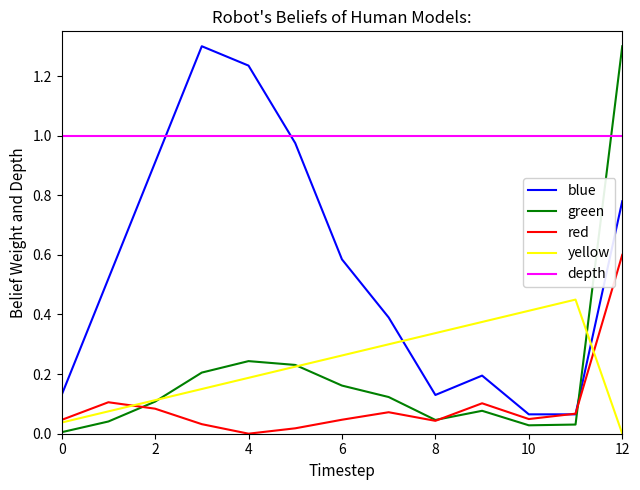

What is the maximum value for green?

1.3